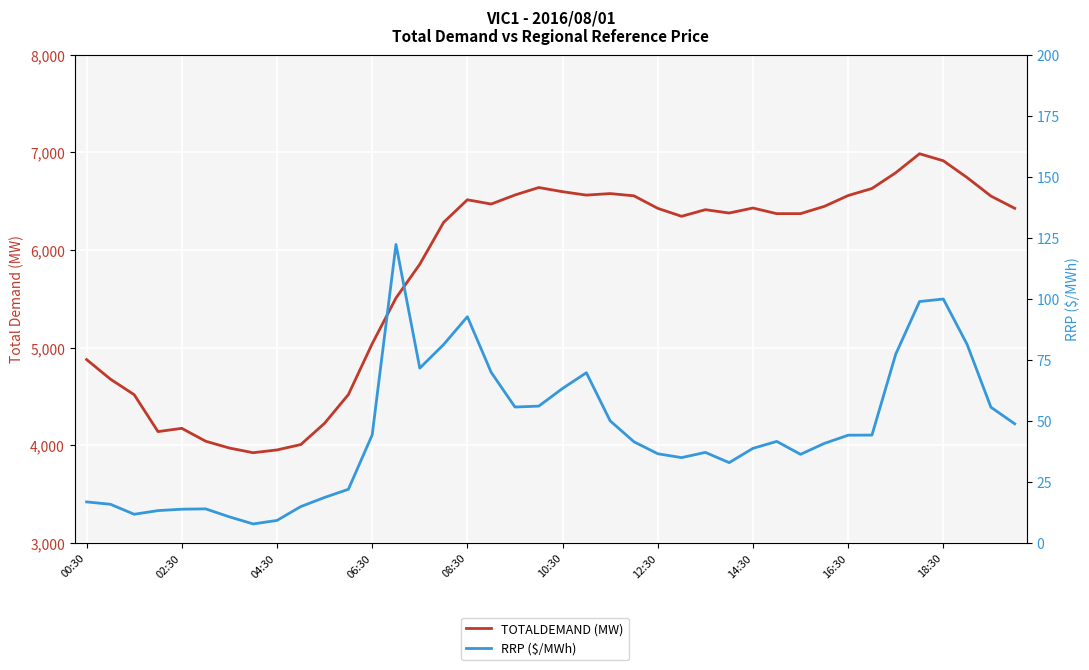

True or false: TOTALDEMAND (MW) has more than 1 points higher than both neighbors.

True